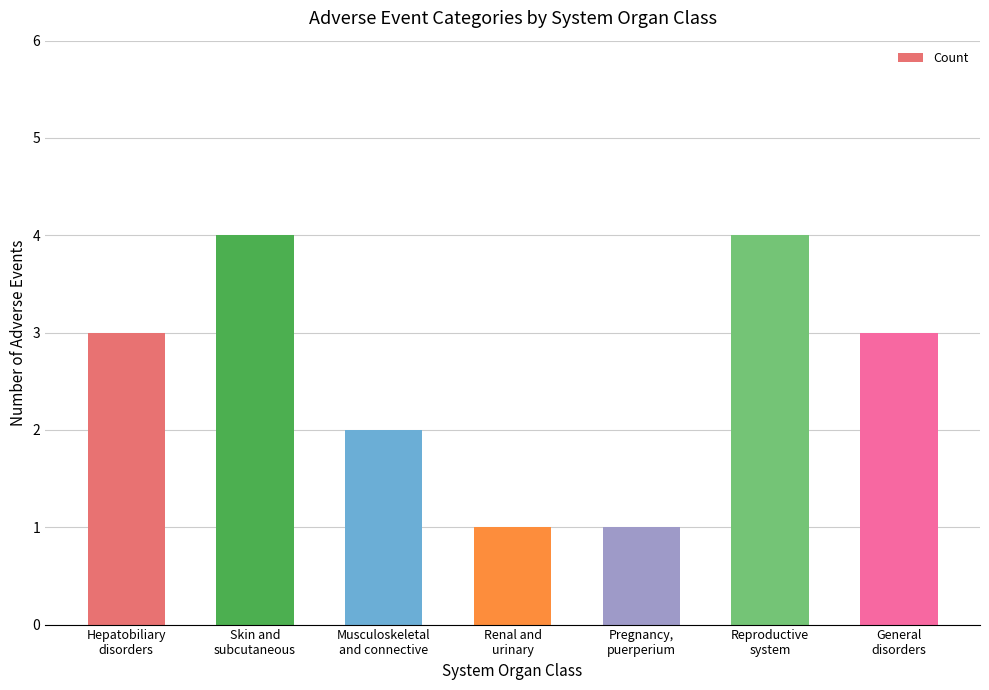

What is the sum of the values at Reproductive
system and Renal and
urinary?

5